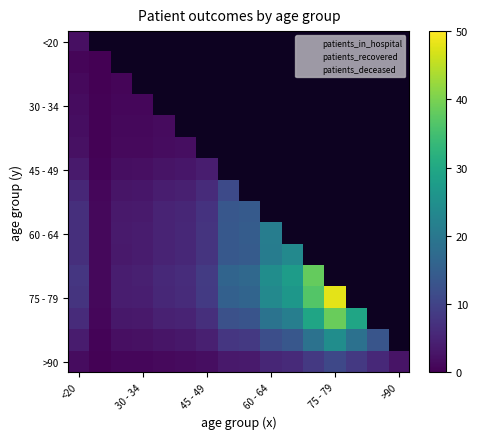

What is the maximum value shown in the chart?

48.0